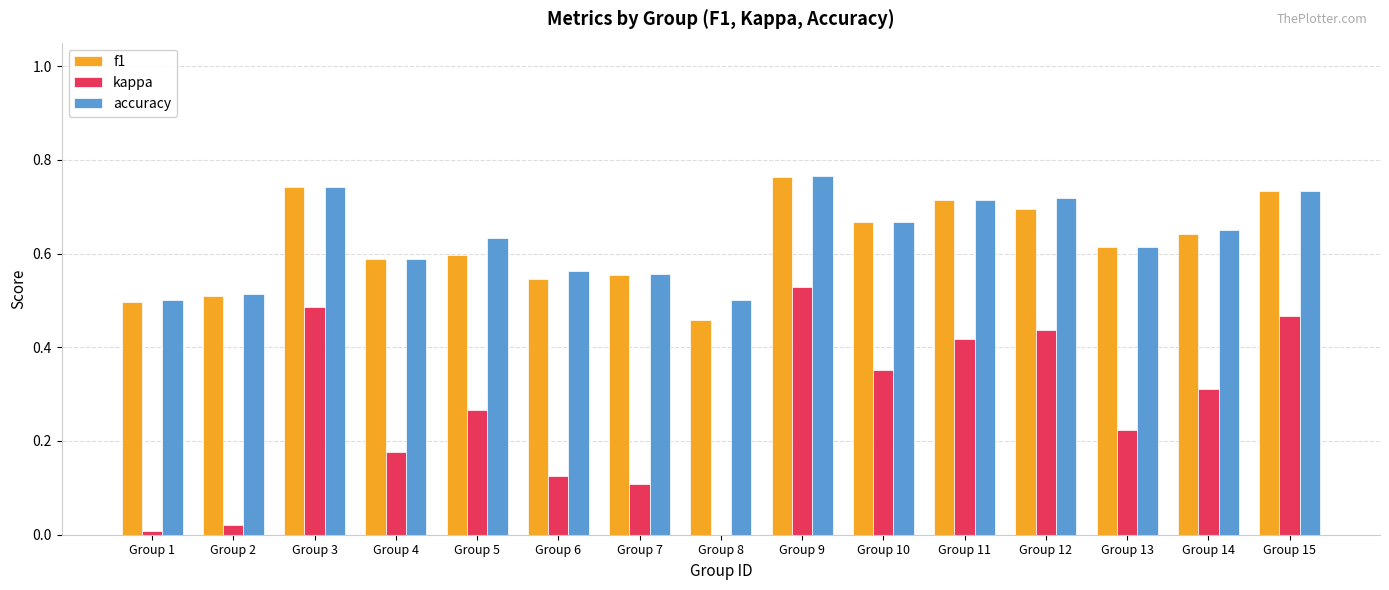

True or false: accuracy has a value of 0.6 at Group 5.

True